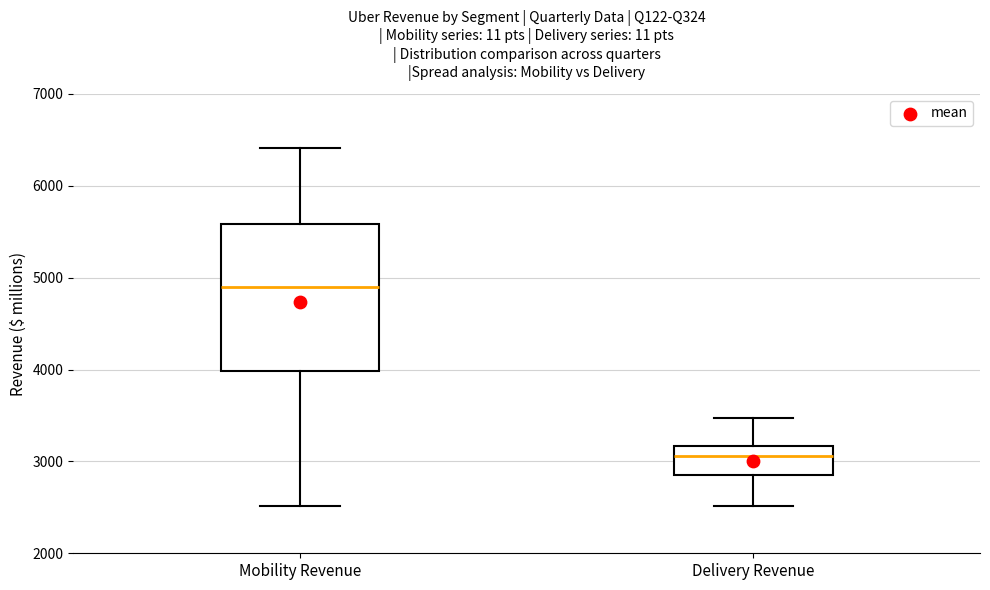

Reading left to right, transcribe this box plot: for each box, give where its median line is, the range the box spans, and where its two whiskers end, as read against the y-axis. The values are not printed on the chart, so give them approximately, as read against the axis.

Mobility Revenue: median 4900, box 4000 to 5600, whiskers 2500 to 6400
Delivery Revenue: median 3100, box 2900 to 3200, whiskers 2500 to 3500